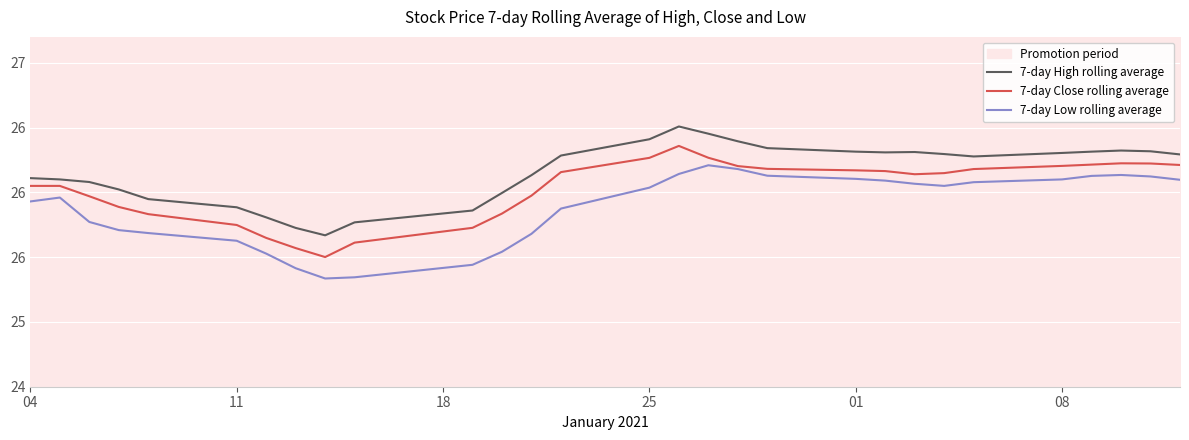

Which series has the largest total across all categories?

7-day High rolling average